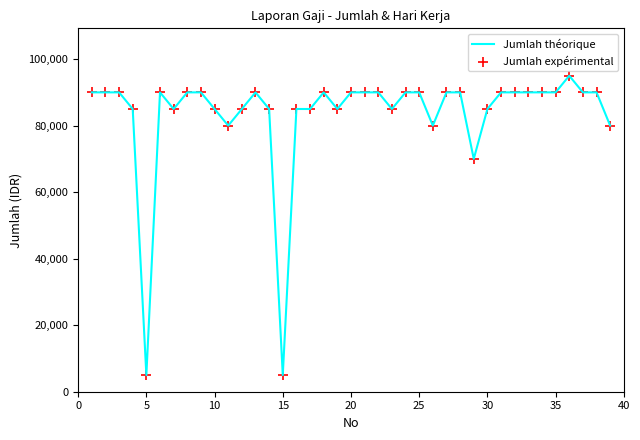

What is the smallest value displayed?

5000